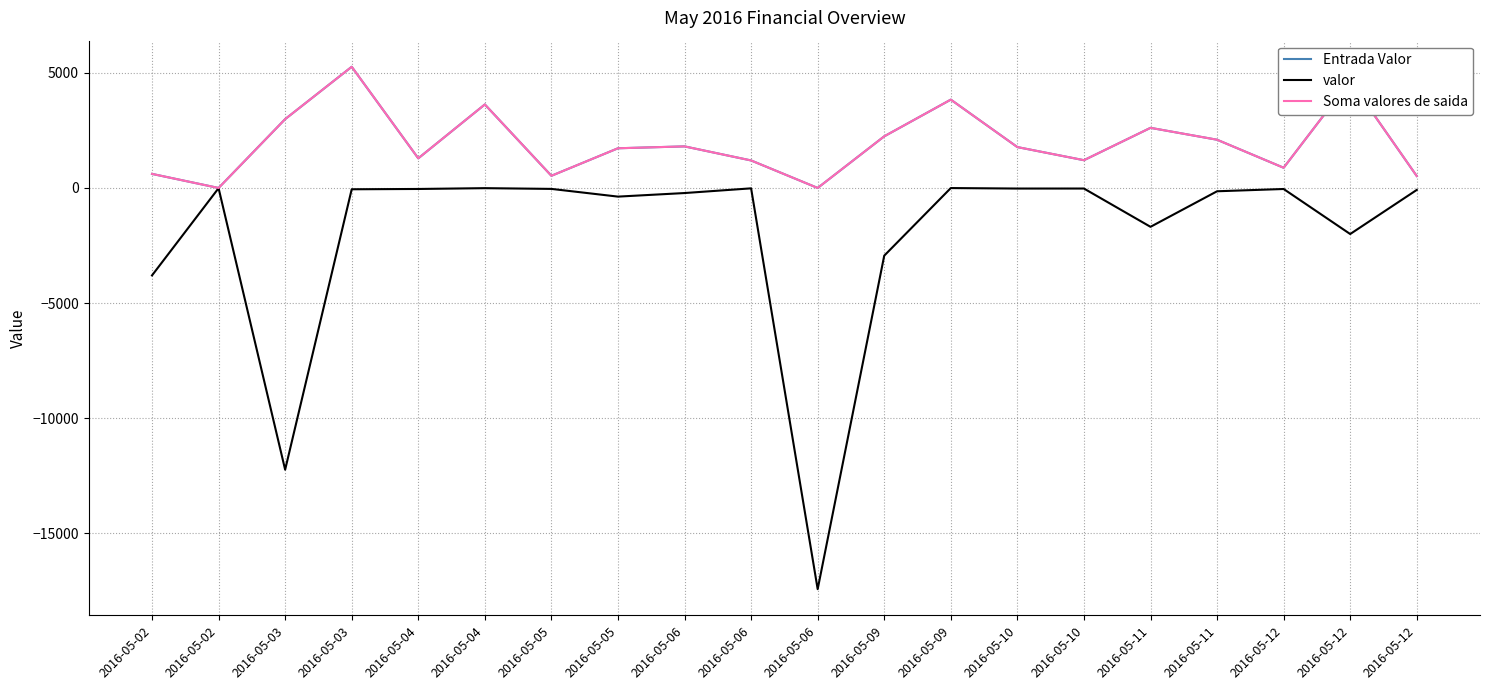

Does the chart display data point markers on the line(s)?

No